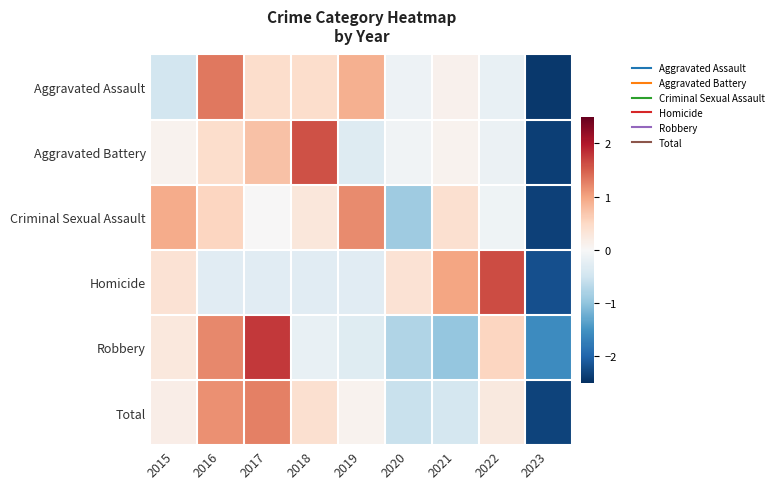

Reading right to left, extract all data points from this chart.

Aggravated Assault: 2023=-2.4	2022=-0.2	2021=0.1	2020=-0.1	2019=0.9	2018=0.4	2017=0.4	2016=1.3	2015=-0.5
Aggravated Battery: 2023=-2.4	2022=-0.1	2021=0.1	2020=-0.1	2019=-0.3	2018=1.6	2017=0.7	2016=0.4	2015=0.1
Criminal Sexual Assault: 2023=-2.3	2022=-0.1	2021=0.4	2020=-0.9	2019=1.2	2018=0.3	2017=0.0	2016=0.5	2015=0.9
Homicide: 2023=-2.2	2022=1.6	2021=1.0	2020=0.4	2019=-0.3	2018=-0.3	2017=-0.3	2016=-0.3	2015=0.4
Robbery: 2023=-1.6	2022=0.5	2021=-1.0	2020=-0.8	2019=-0.3	2018=-0.2	2017=1.8	2016=1.2	2015=0.3
Total: 2023=-2.3	2022=0.3	2021=-0.4	2020=-0.6	2019=0.1	2018=0.4	2017=1.3	2016=1.1	2015=0.2